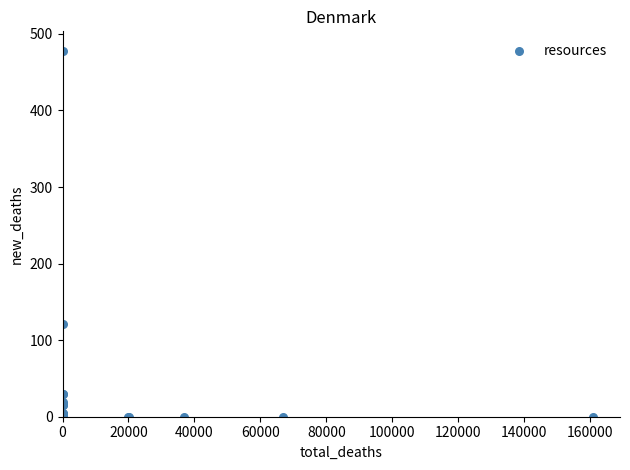

What Y value in the scatter plot is closest to 239?

121.5